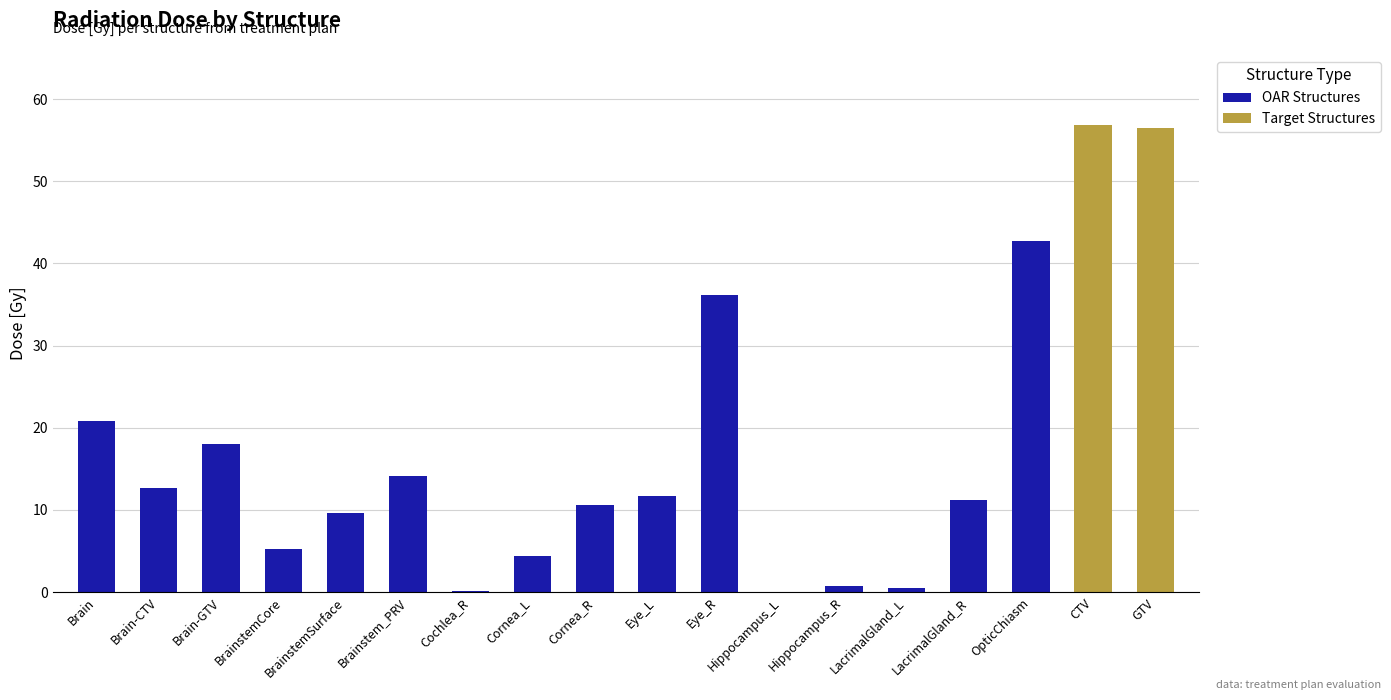

Rank the categories by value from highest to lowest.

CTV, GTV, OpticChiasm, Eye_R, Brain, Brain-GTV, Brainstem_PRV, Brain-CTV, Eye_L, LacrimalGland_R, Cornea_R, BrainstemSurface, BrainstemCore, Cornea_L, Hippocampus_R, LacrimalGland_L, Cochlea_R, Hippocampus_L